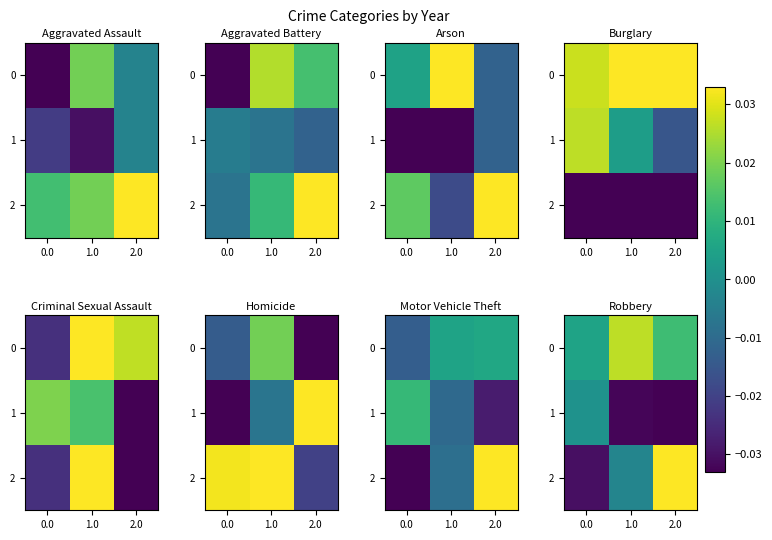

Which series has the largest range (max minus min)?

2